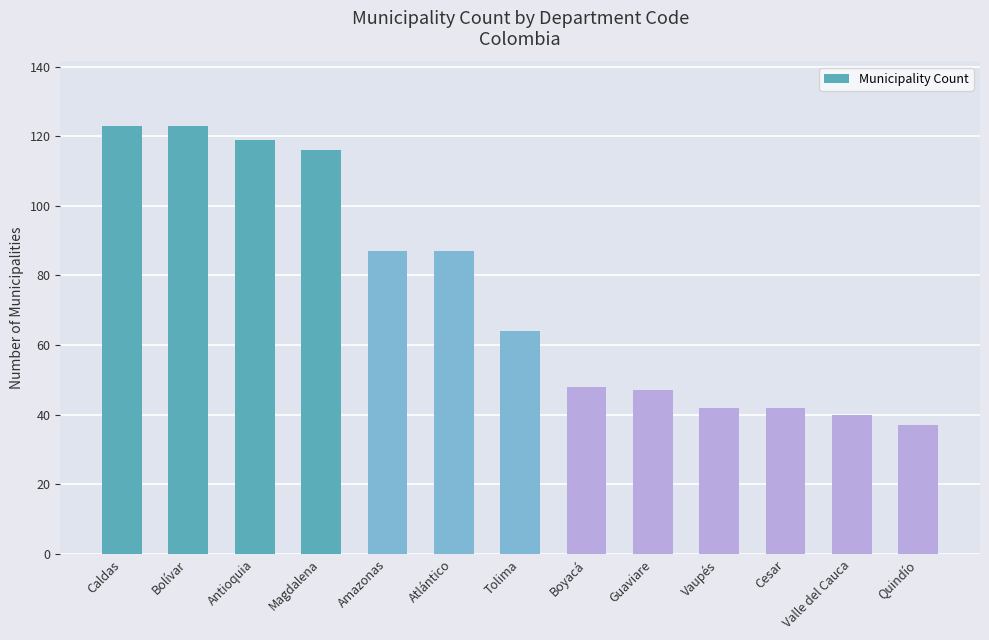

Does the chart contain any negative values?

No